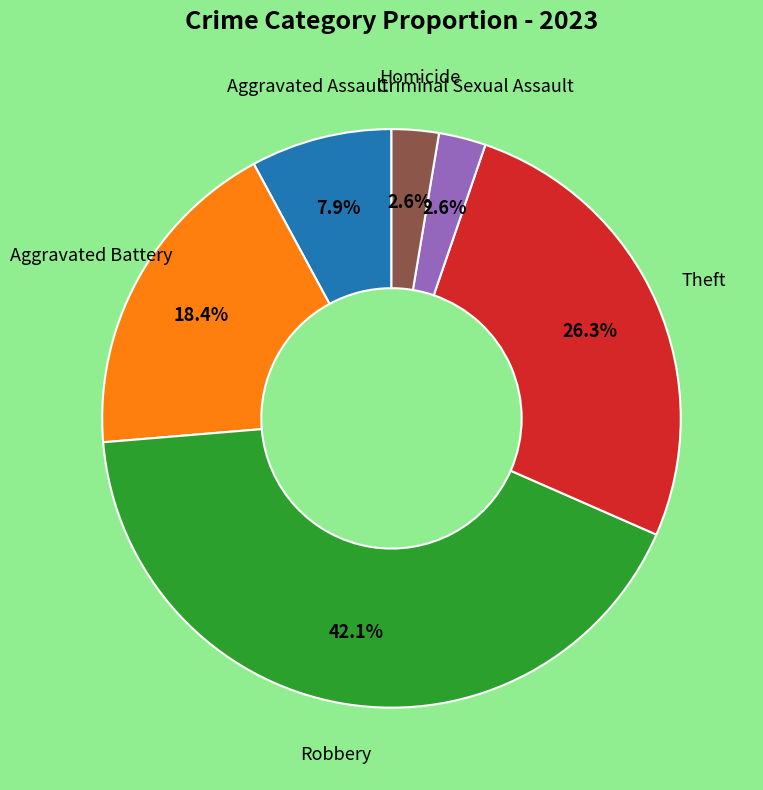

How many segments does this pie chart have?

6